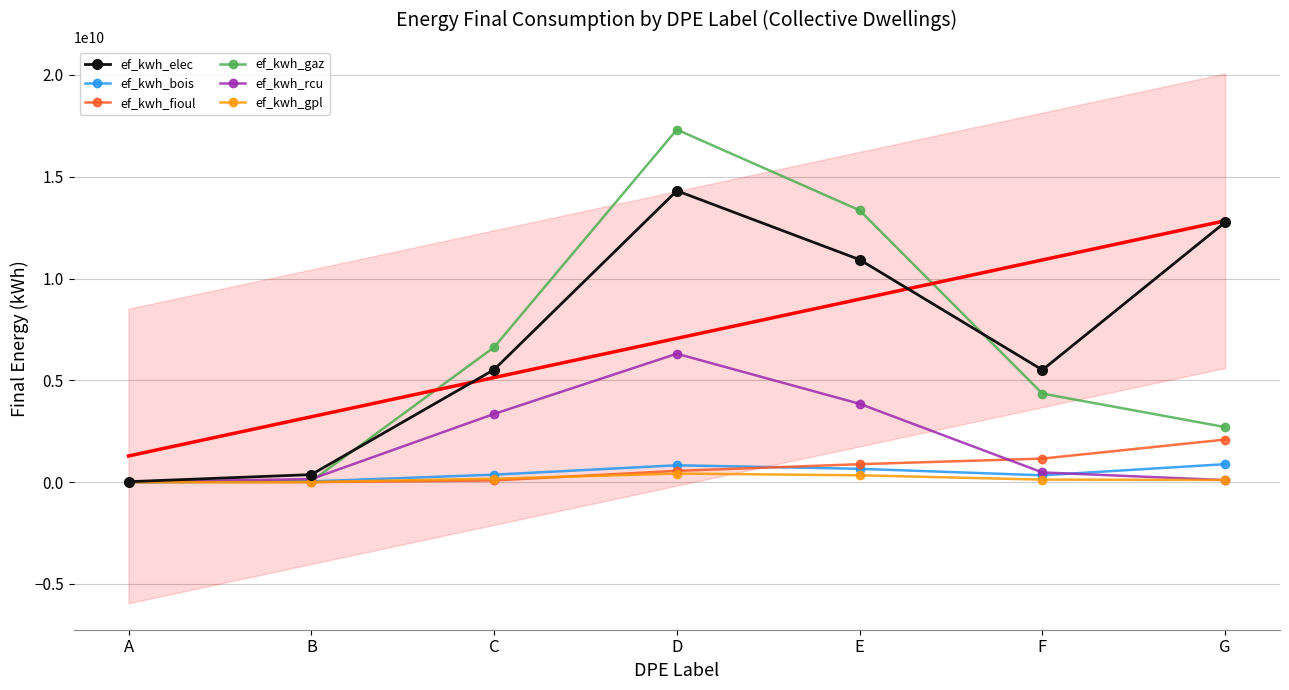

True or false: ef_kwh_fioul has a value of 880461399 at E.

True